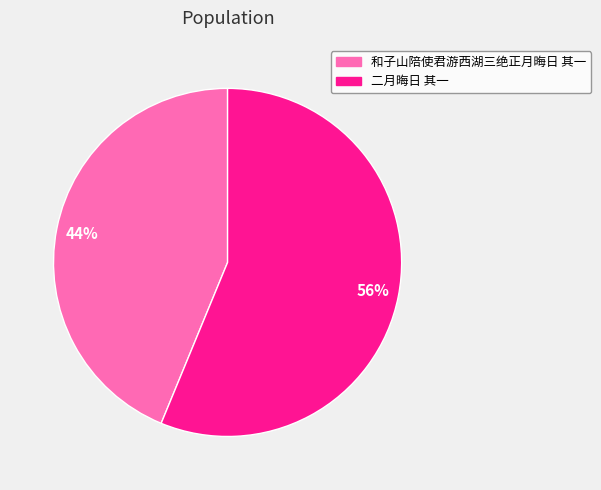

Which has a higher value, 二月晦日 其一 or 和子山陪使君游西湖三绝正月晦日 其一?

二月晦日 其一